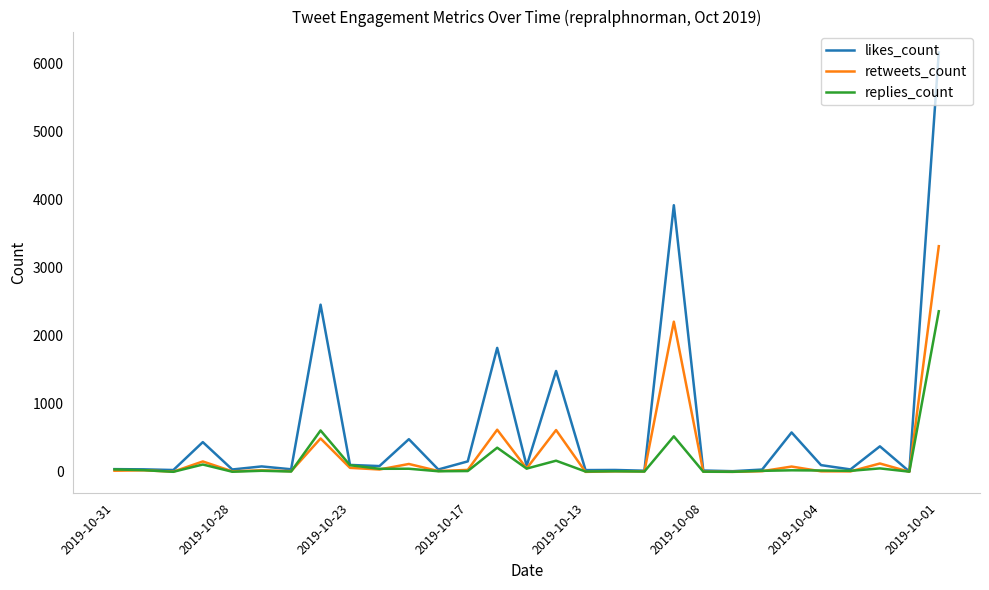

Which series has the largest range (max minus min)?

likes_count